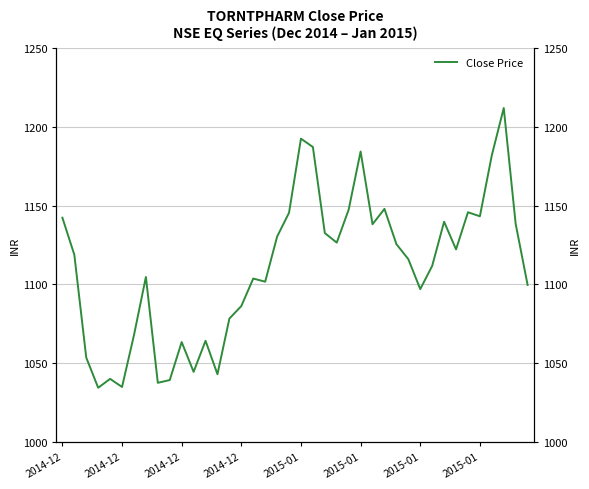

At which category does the data reach its first local valley?

2014-12